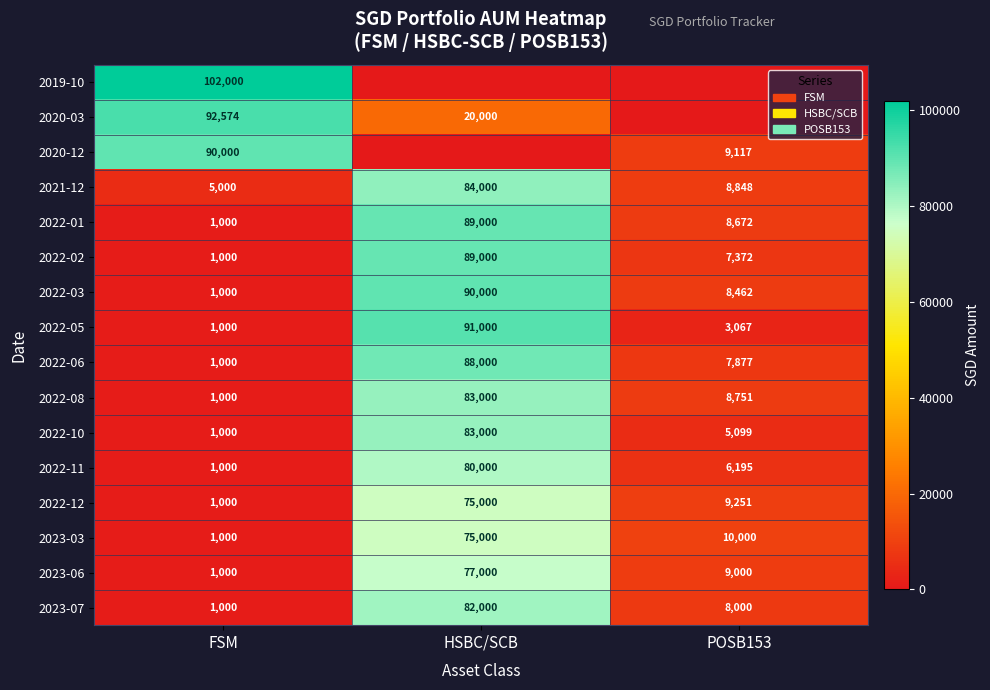

Where does the 2022-06 series first go above 7877?

HSBC/SCB